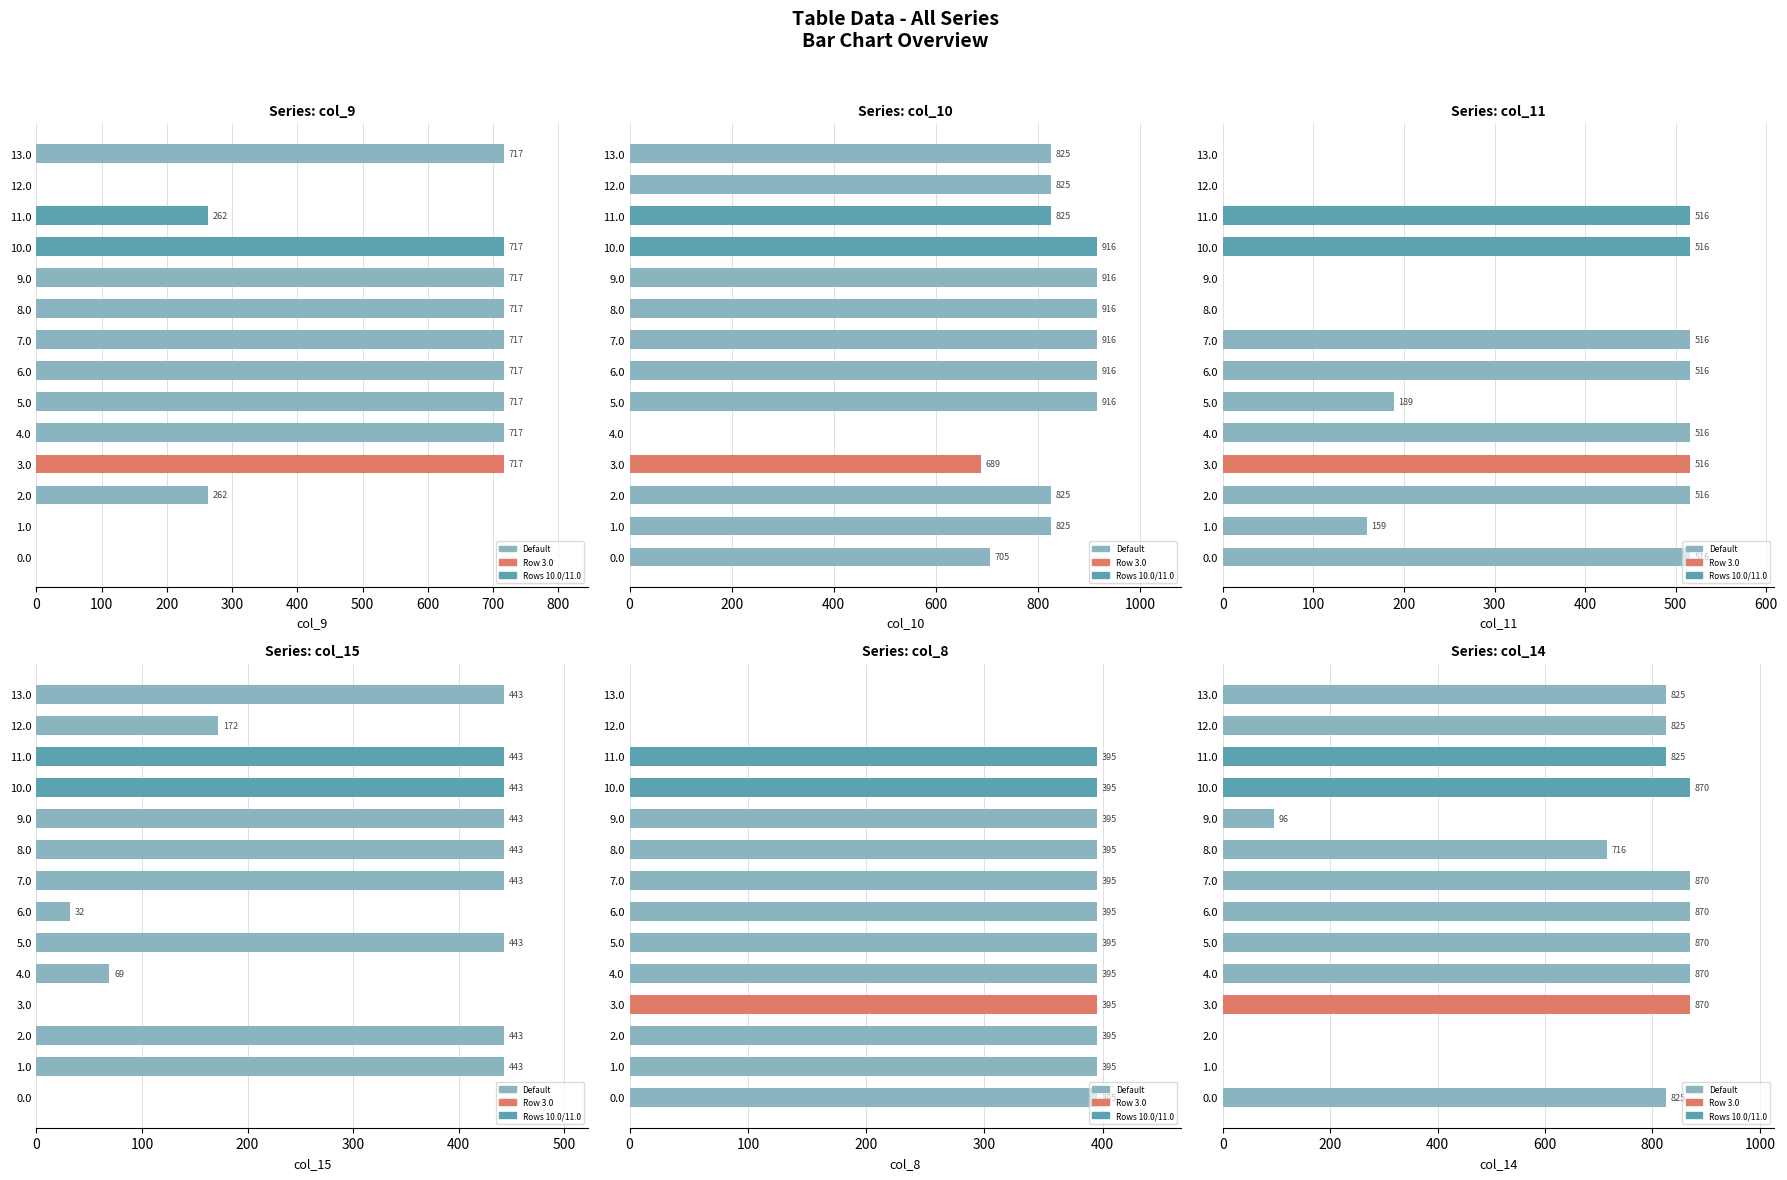

The value of col_10 at 3.0 is 688.6. True or false?

True